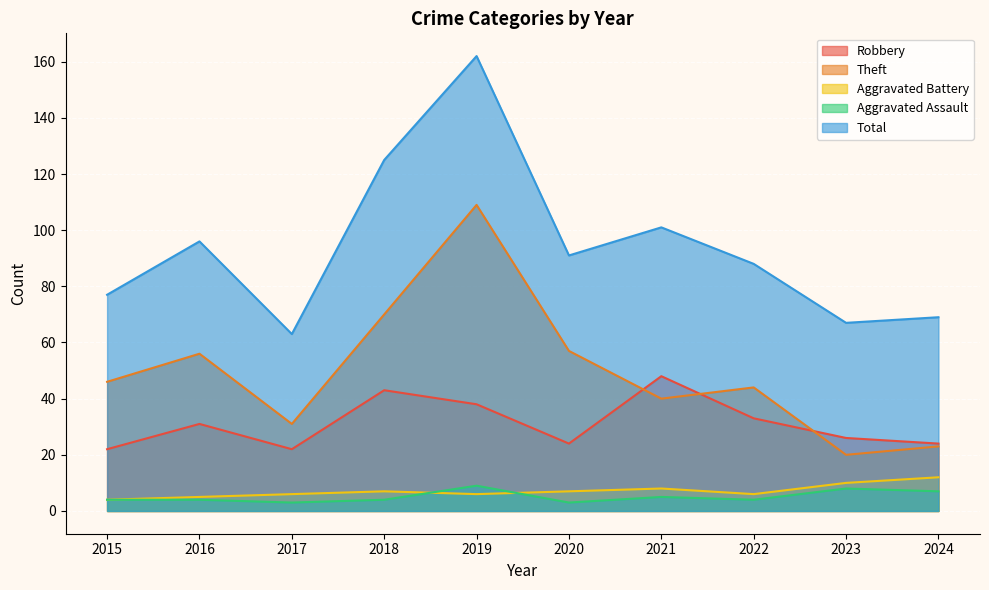

Where does the Aggravated Assault series first go above 4?

2019